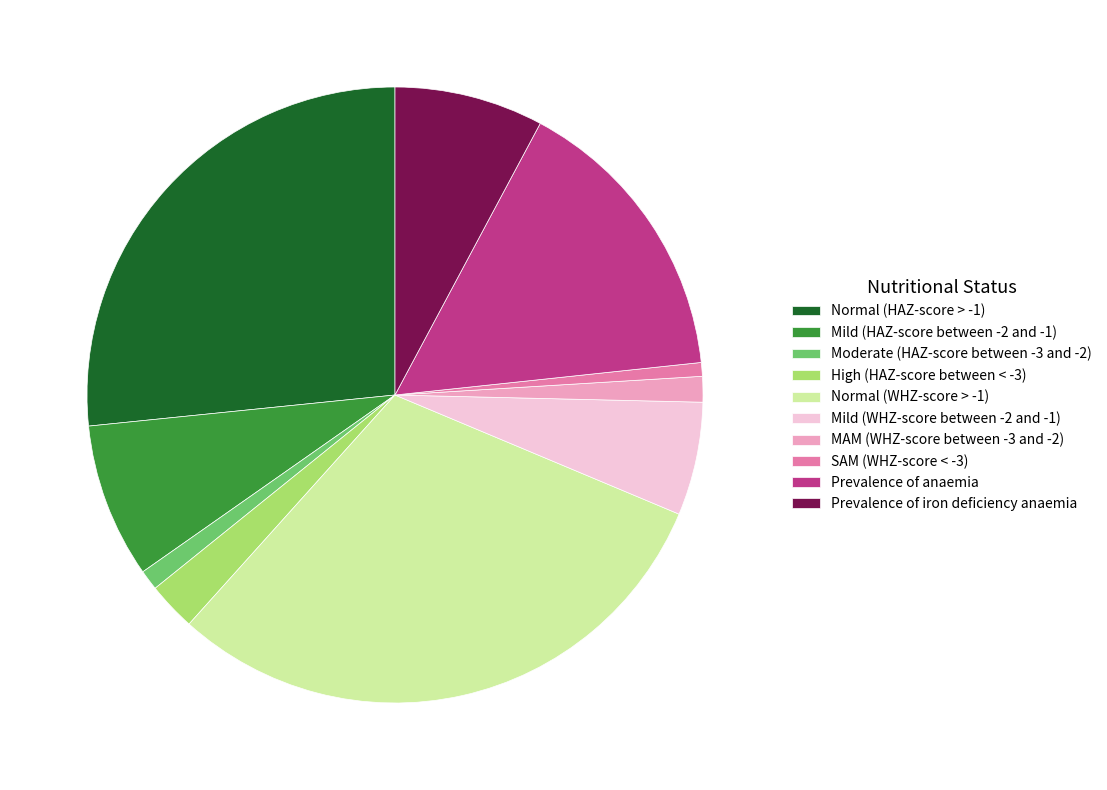

Is the sum of Moderate (HAZ-score between -3 and -2) and SAM (WHZ-score < -3) greater than half?

No